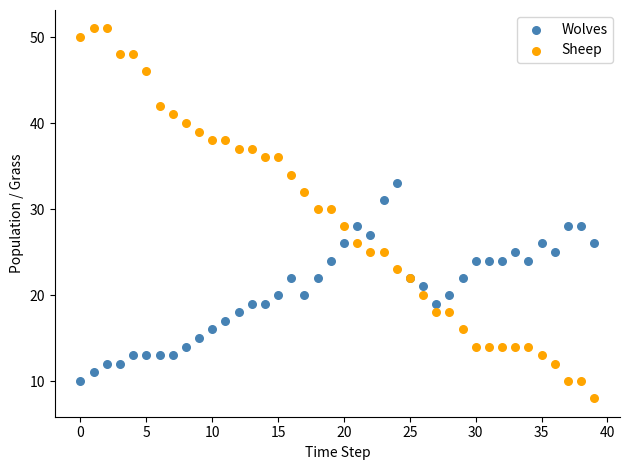

Which series contains the highest Y value?

Sheep